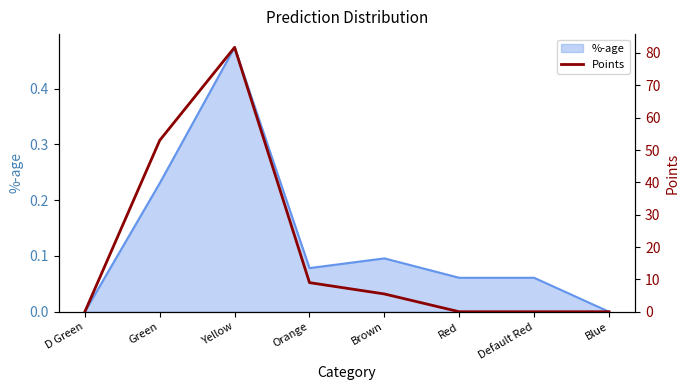

The value of %-age at Brown is 0.1. True or false?

True